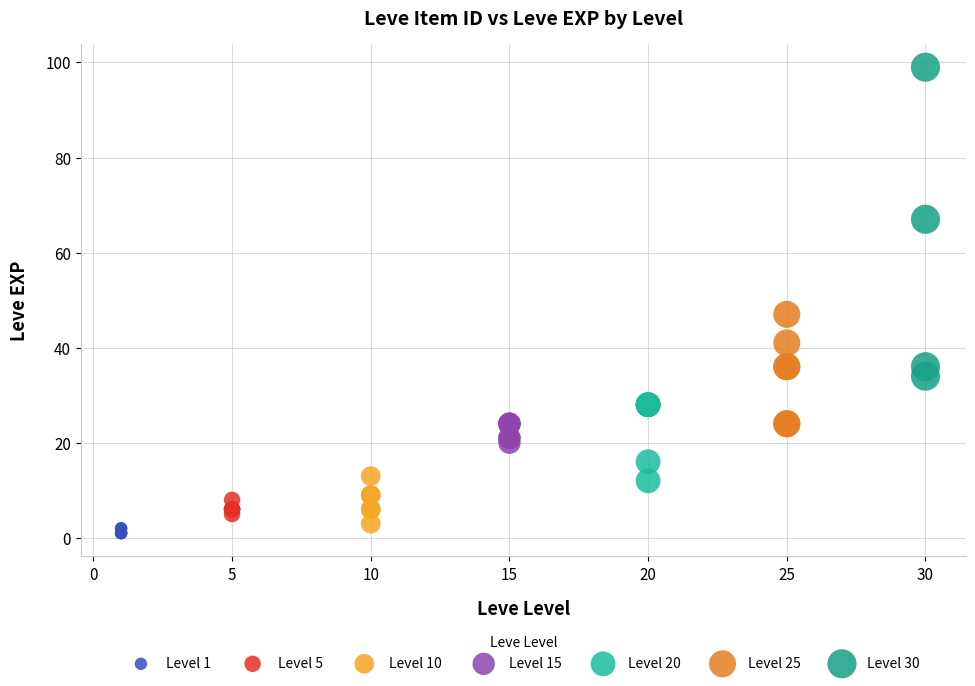

Which series reaches the maximum Y coordinate?

Level 30